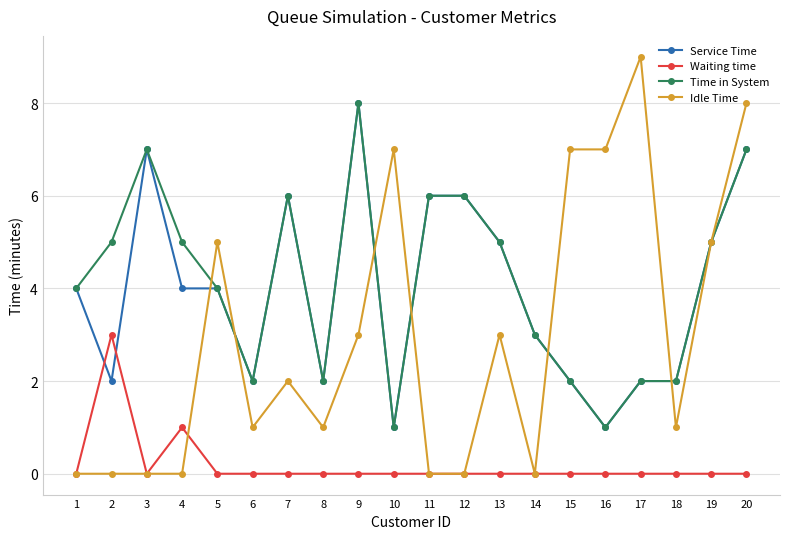

Is it true that Service Time equals 3 at 14?

True